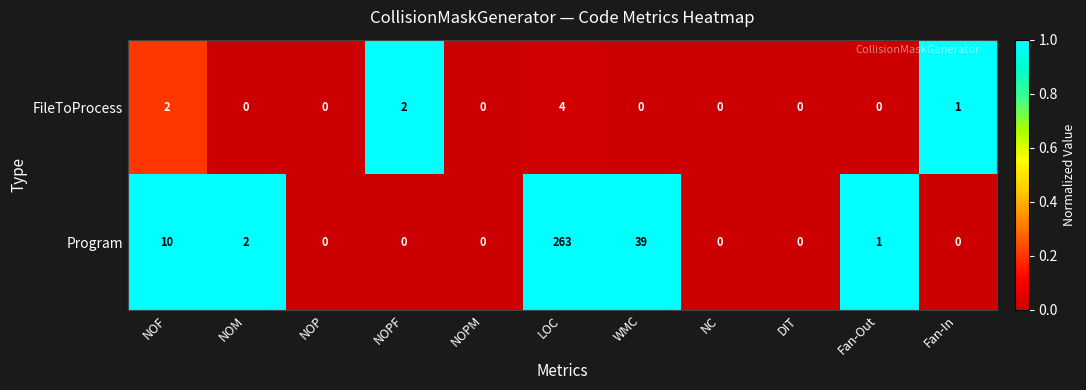

How many data points in FileToProcess are above 0?

4